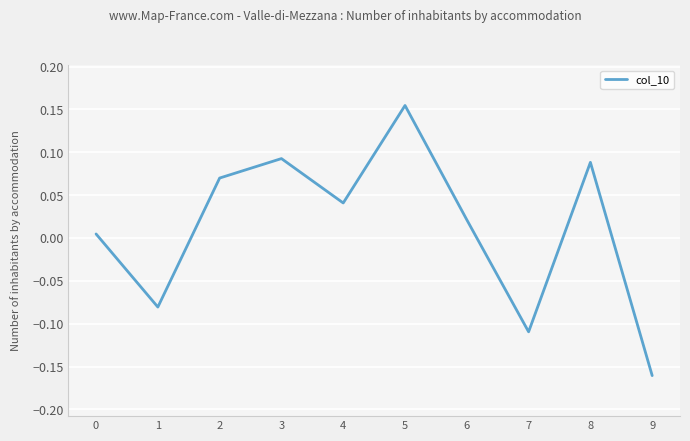

Where is the first local minimum?

1